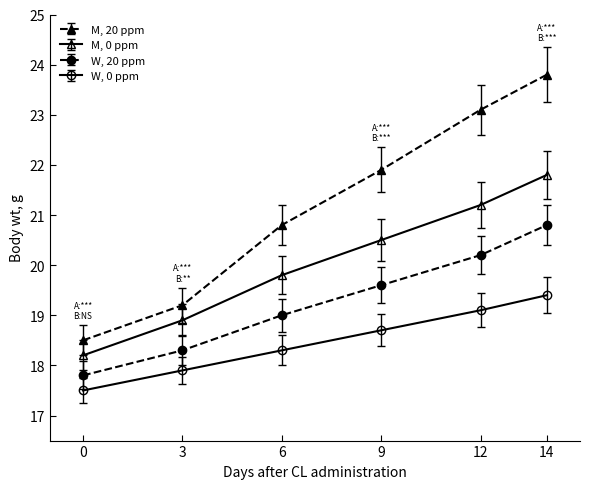

How many data points in W, 0 ppm are above 18?

4